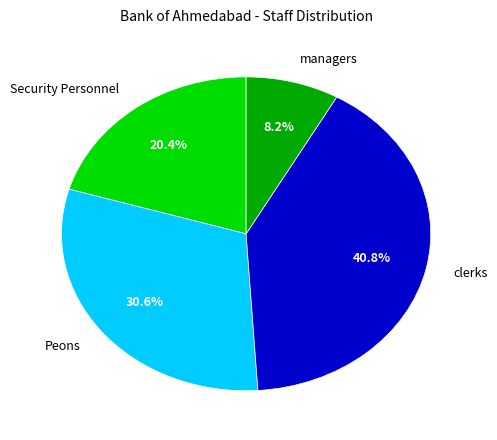

Rank the categories by value from highest to lowest.

clerks, Peons, Security Personnel, managers